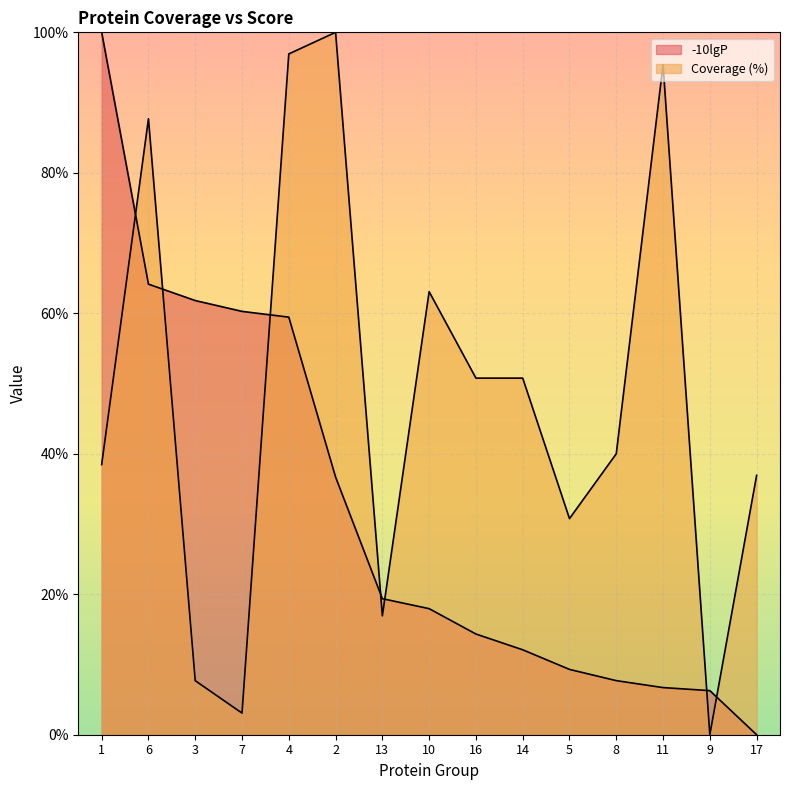

Which series has the largest total across all categories?

Coverage (%)